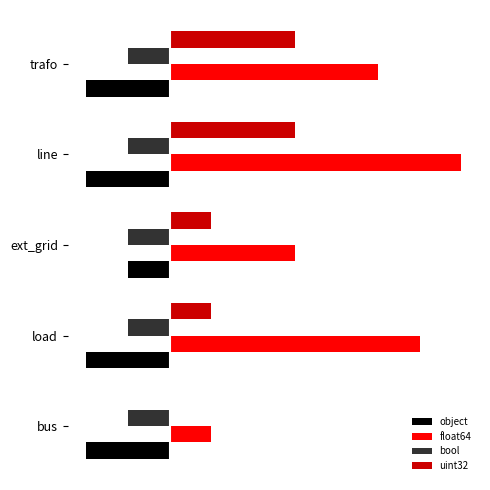

What are all the series names shown in the legend?

object, float64, bool, uint32